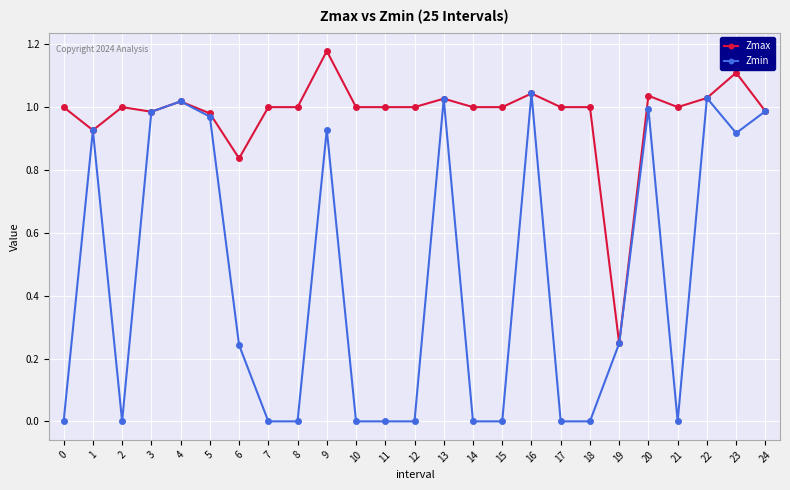

Which series has the largest range (max minus min)?

Zmin